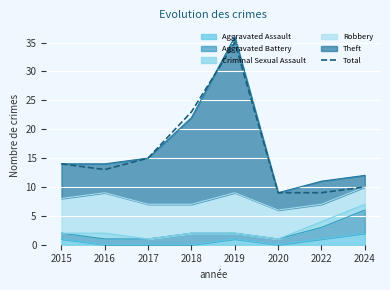

The value at 2019 is 61. True or false?

False